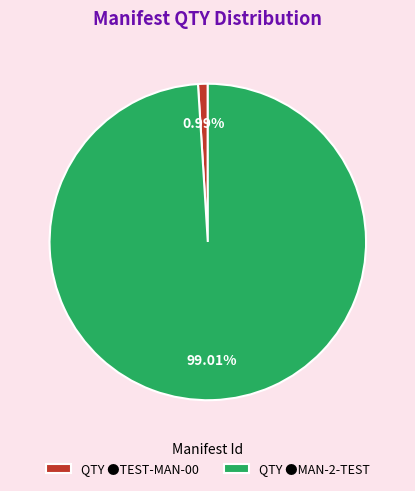

How many slices are in this pie chart?

2